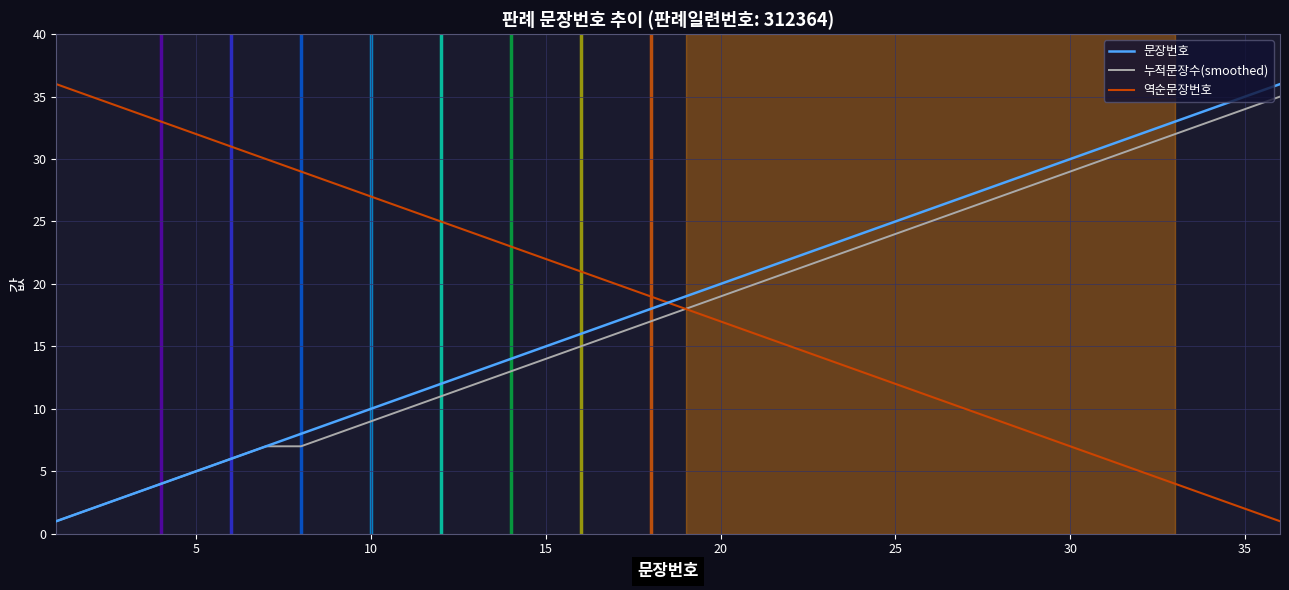

True or false: 문장번호 and 역순문장번호 cross at least once.

True